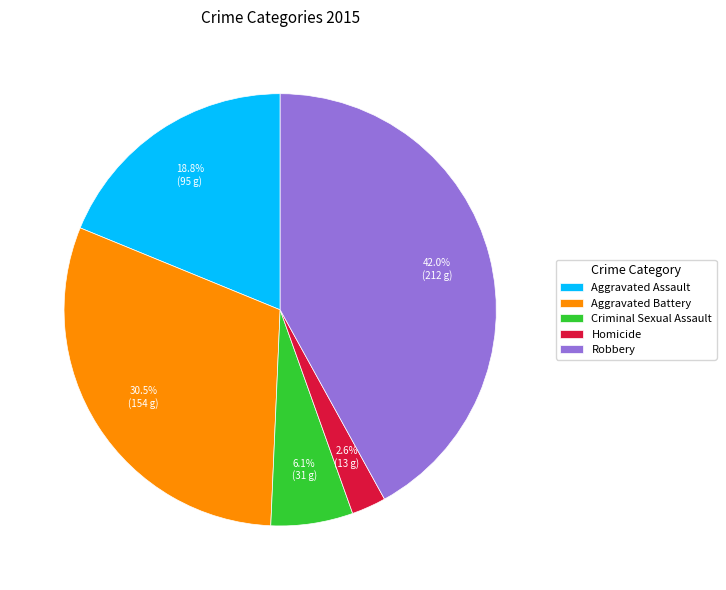

What portion of the pie excludes Aggravated Battery?

69.5%